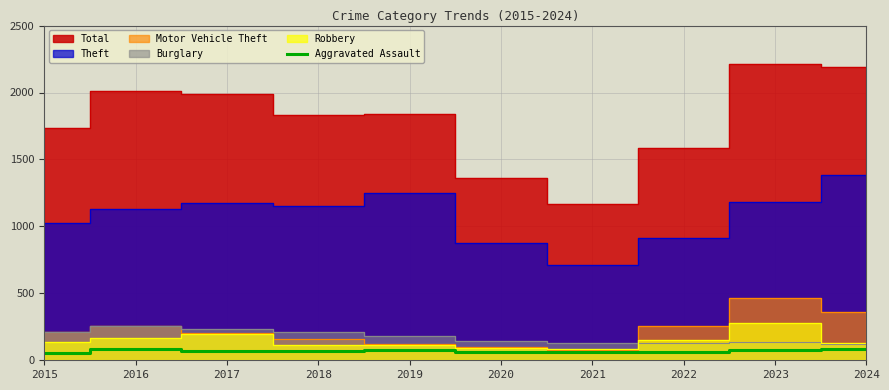

What is the highest value of the Aggravated Assault series?

85